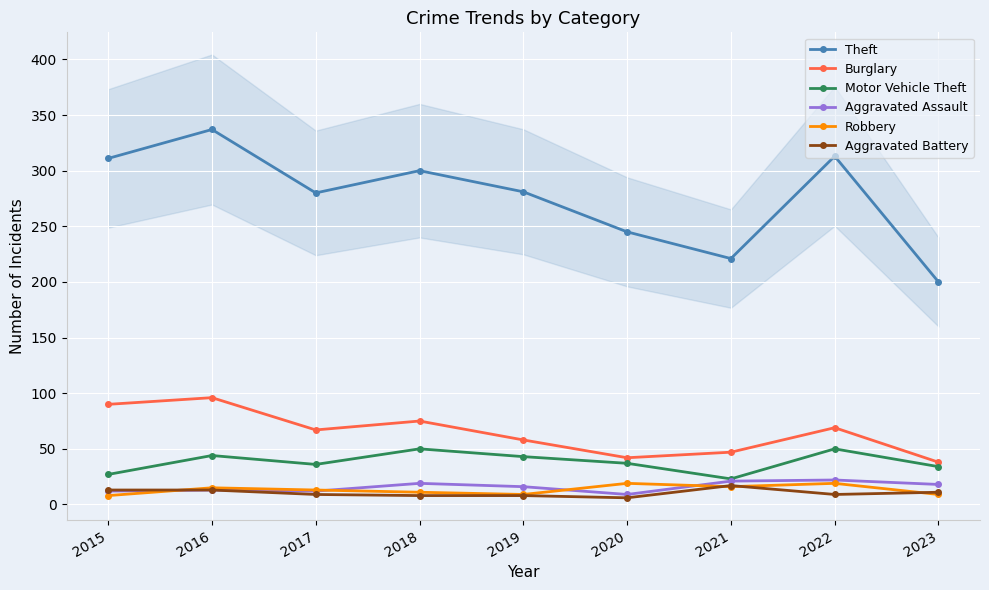

Between 2018 and 2020, which series saw the biggest shift?

Theft